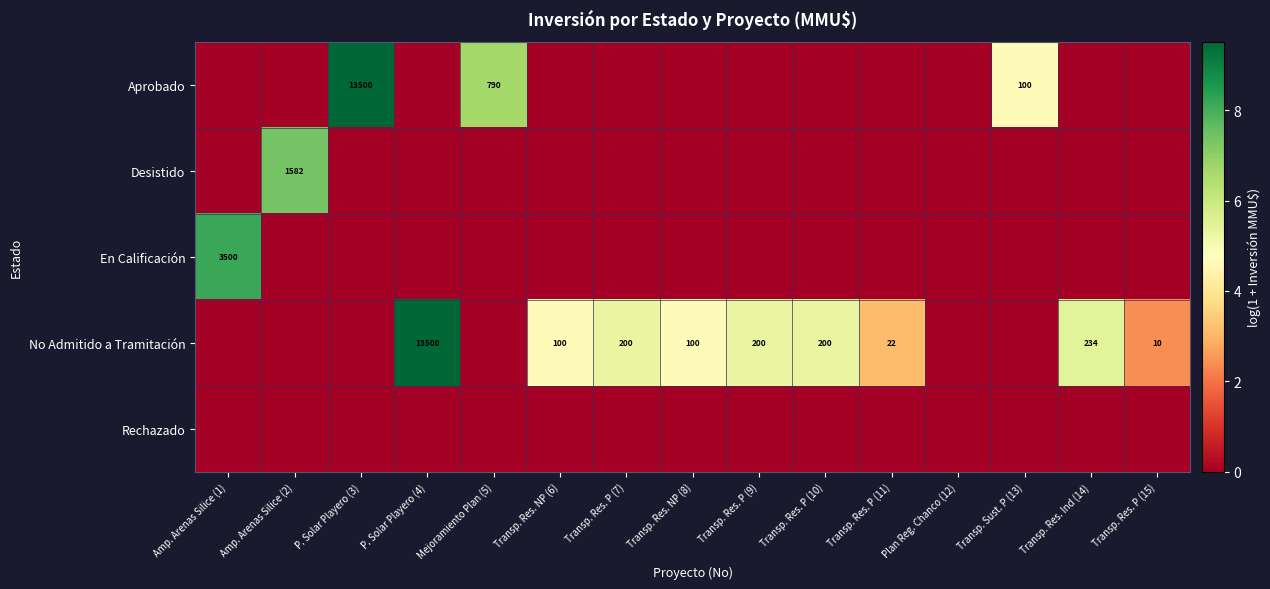

At which label does Rechazado reach its peak?

Amp. Arenas Silice (1)